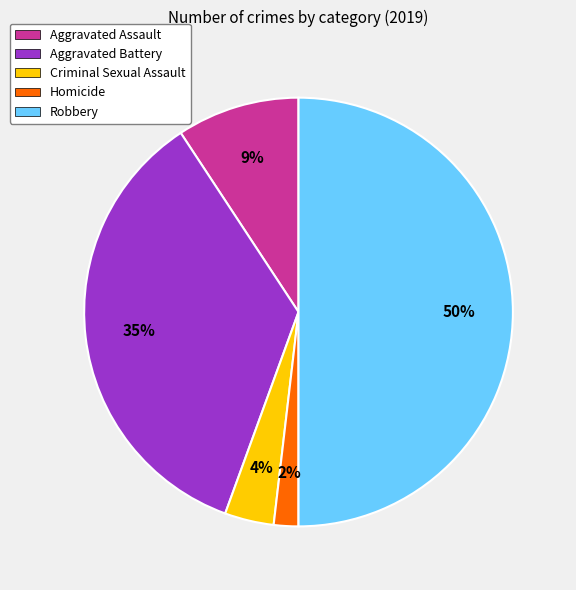

Does Homicide represent more than half of the total?

No